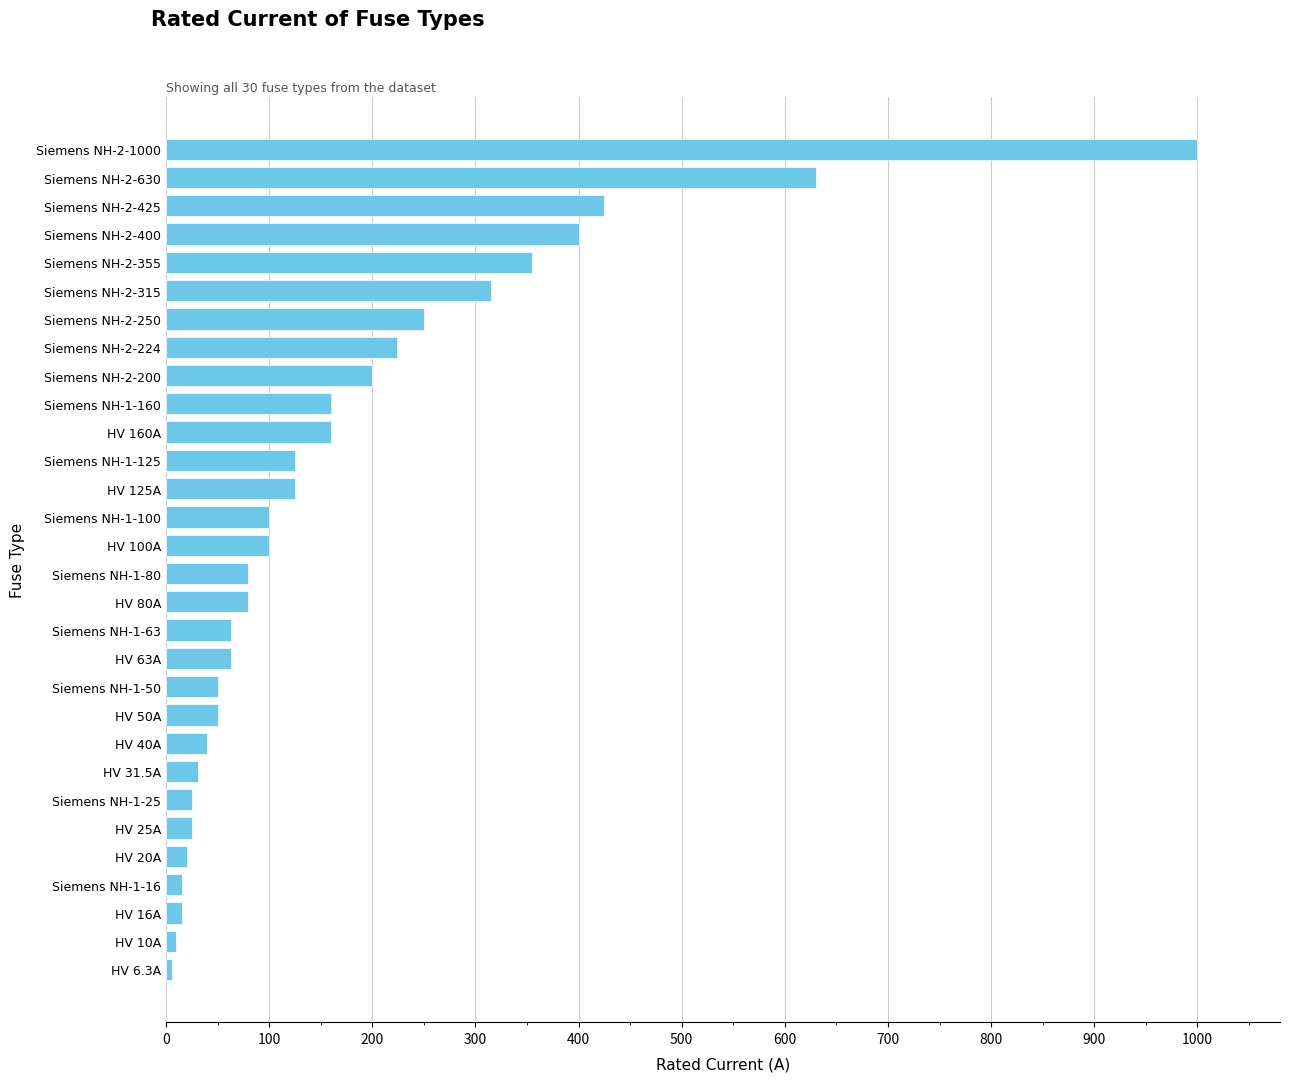

What is the change in value from Siemens NH-2-355 to Siemens NH-2-200?

-155.0